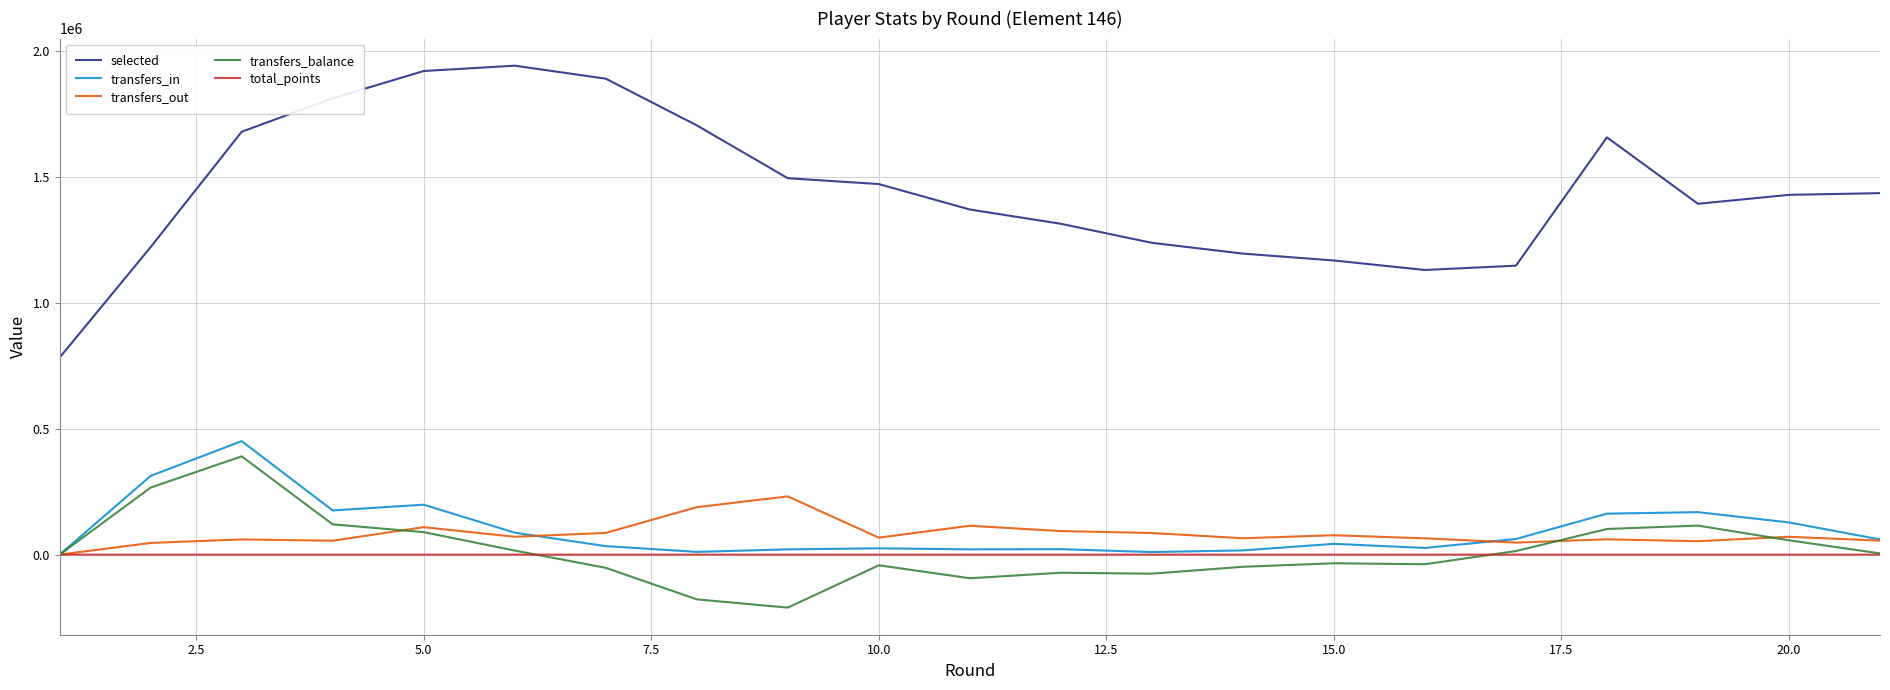

What is the maximum value for selected?

1943442